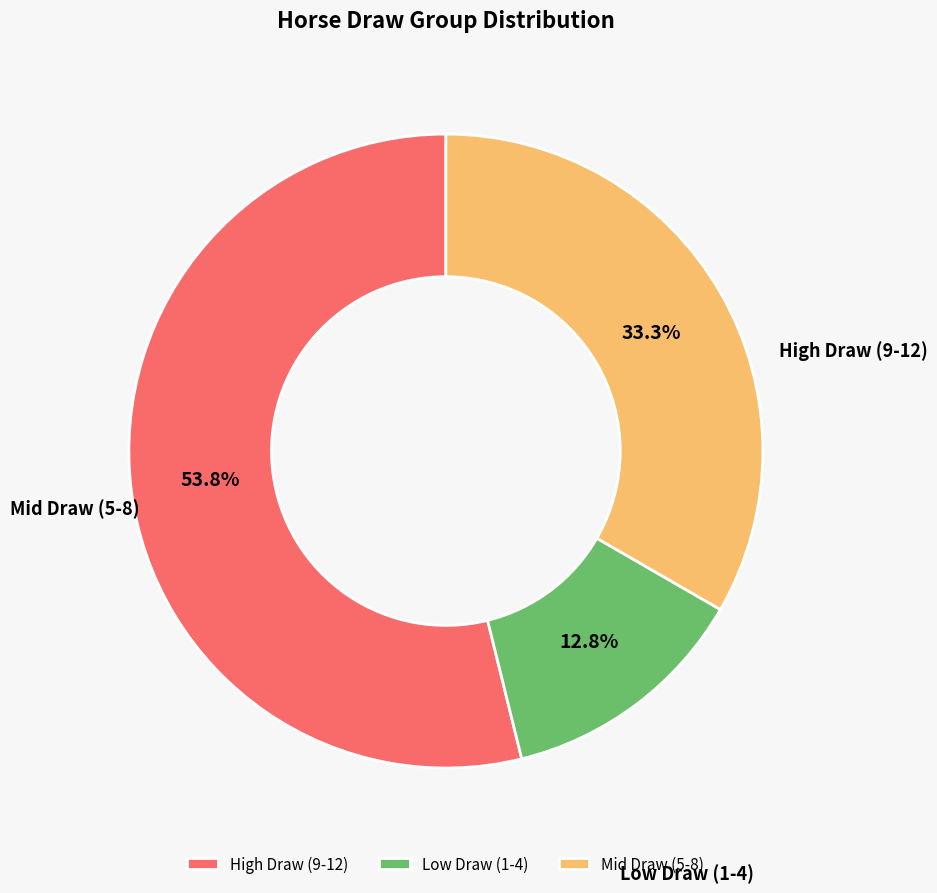

Which category has the biggest portion of the pie?

5